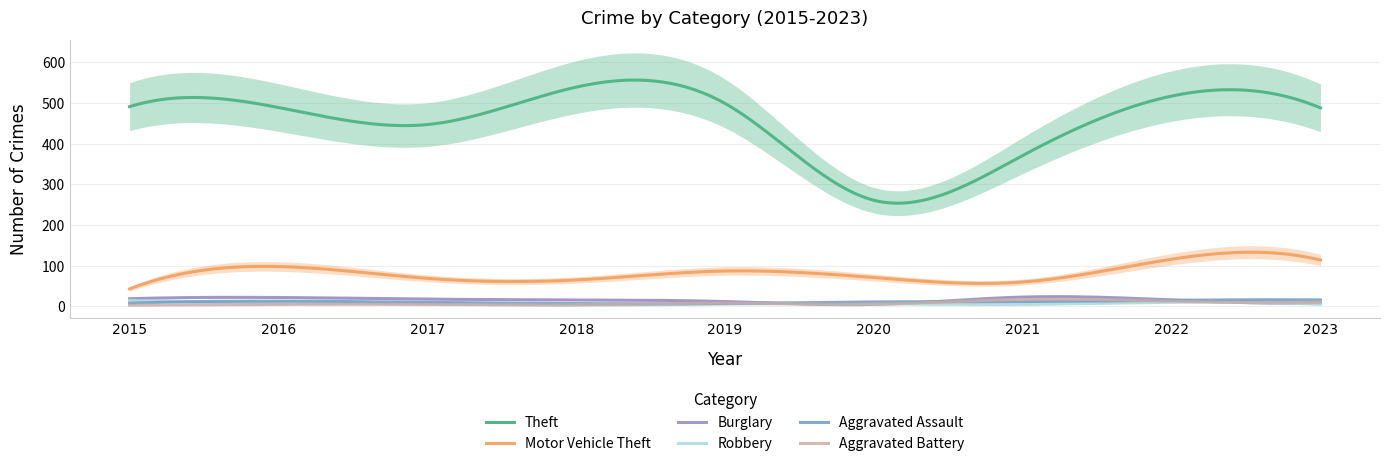

What is the sum of the Robbery values at 2021 and 2015?

20